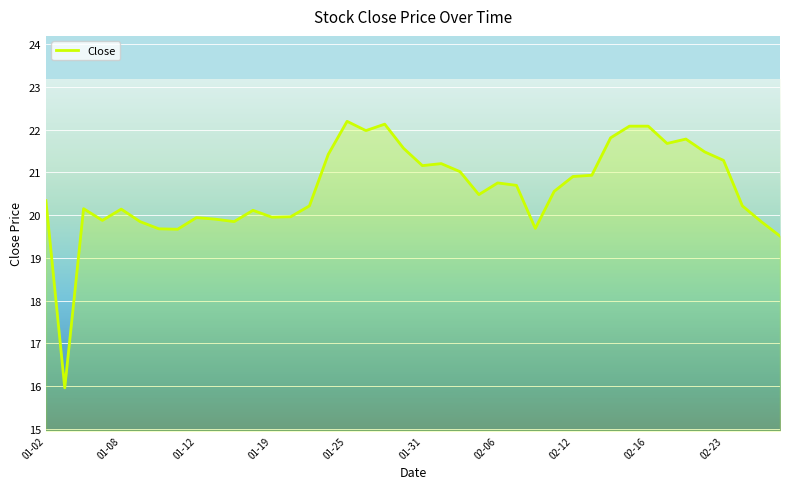

What is the difference between the maximum and minimum values?

6.2